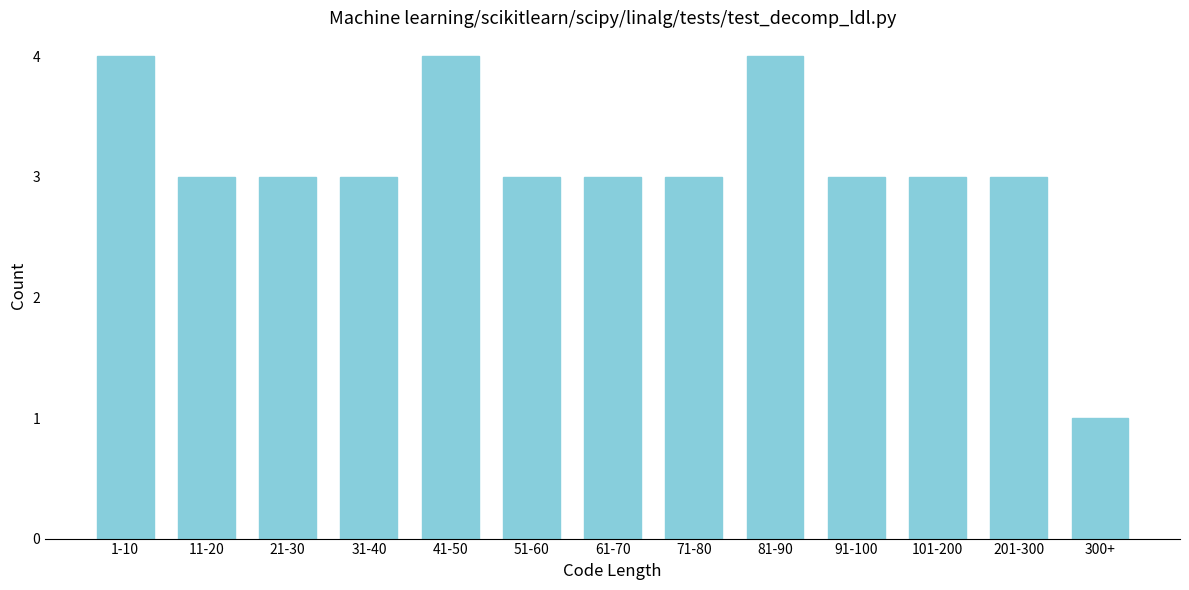

Reading left to right, extract all data points from this chart.

4	3	3	3	4	3	3	3	4	3	3	3	1